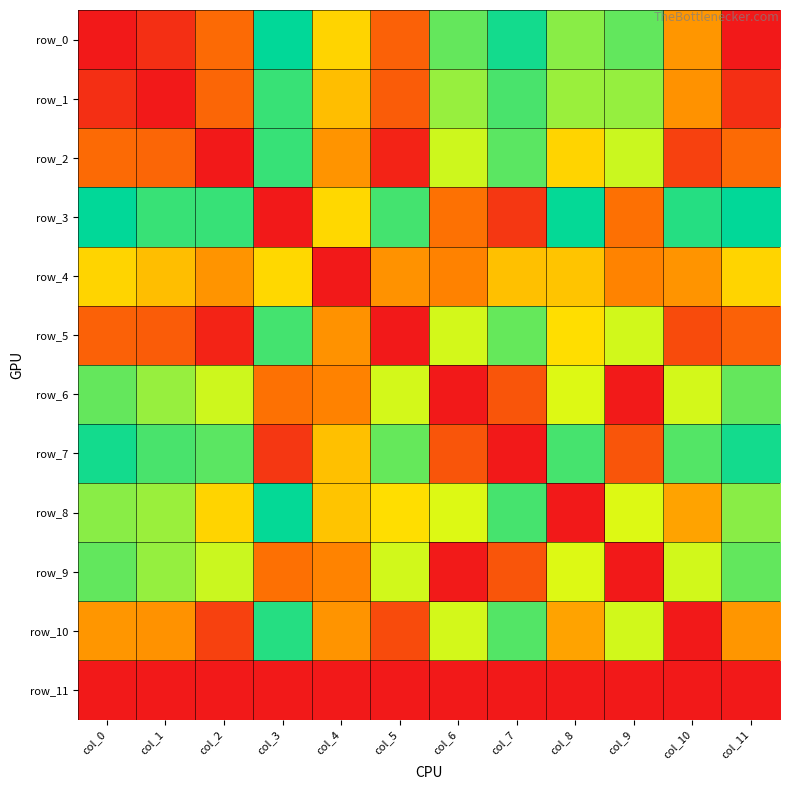

How many values in the row_4 series exceed 18?

6